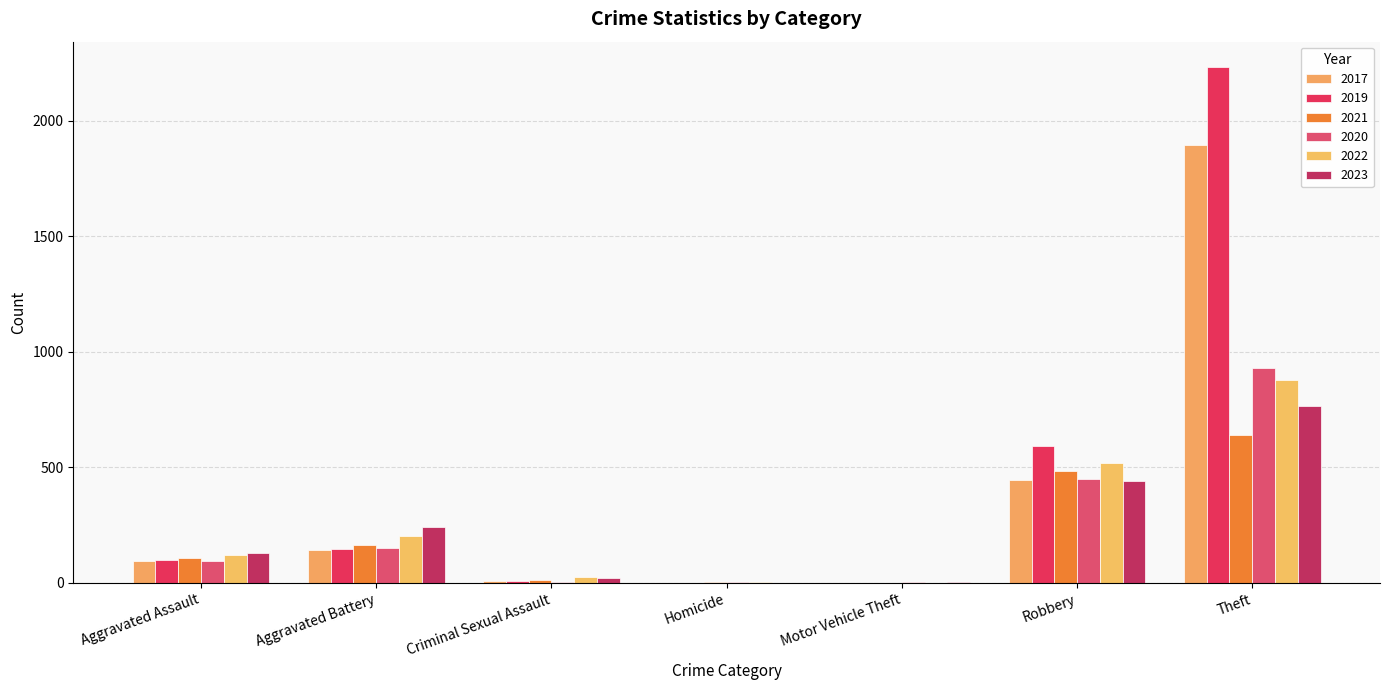

Does the chart contain stacked bars?

No